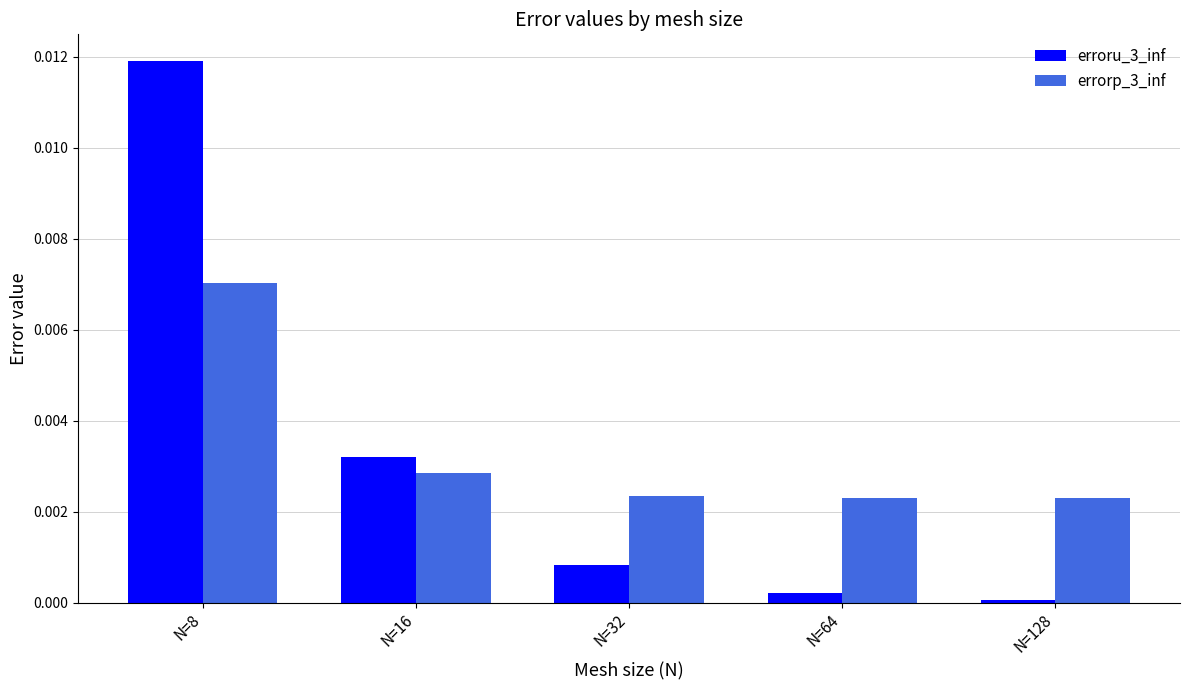

List the series in order of their peak value, highest first.

erroru_3_inf, errorp_3_inf